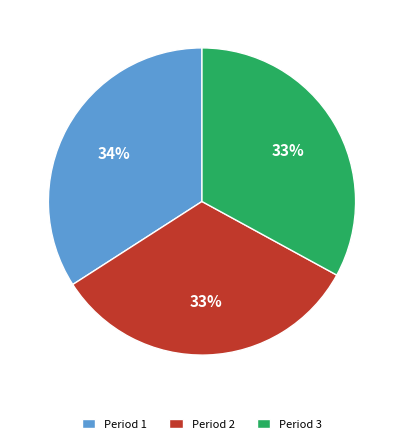

What is the largest slice in the pie chart?

Period 1